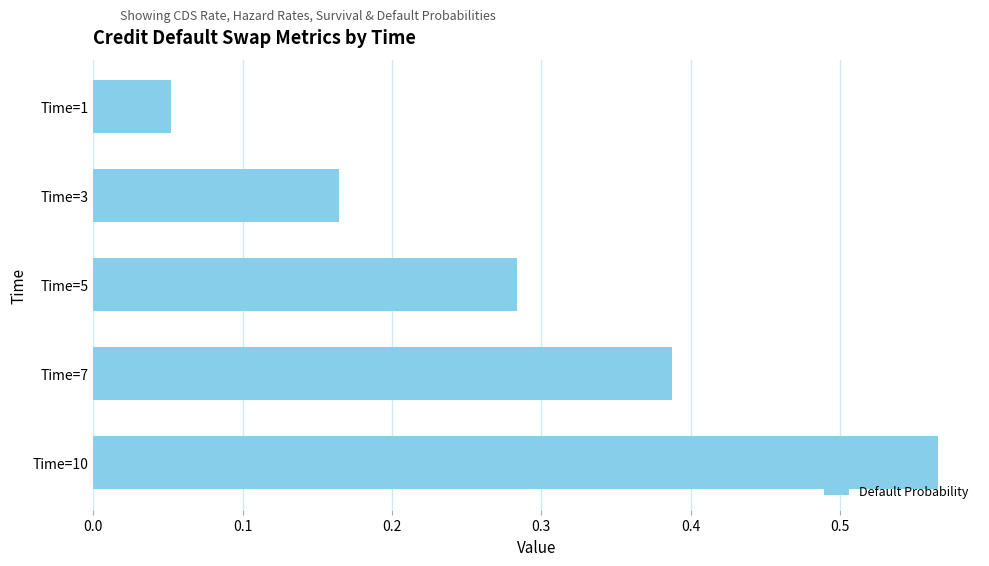

Which category has the lowest value across all series?

Time=1